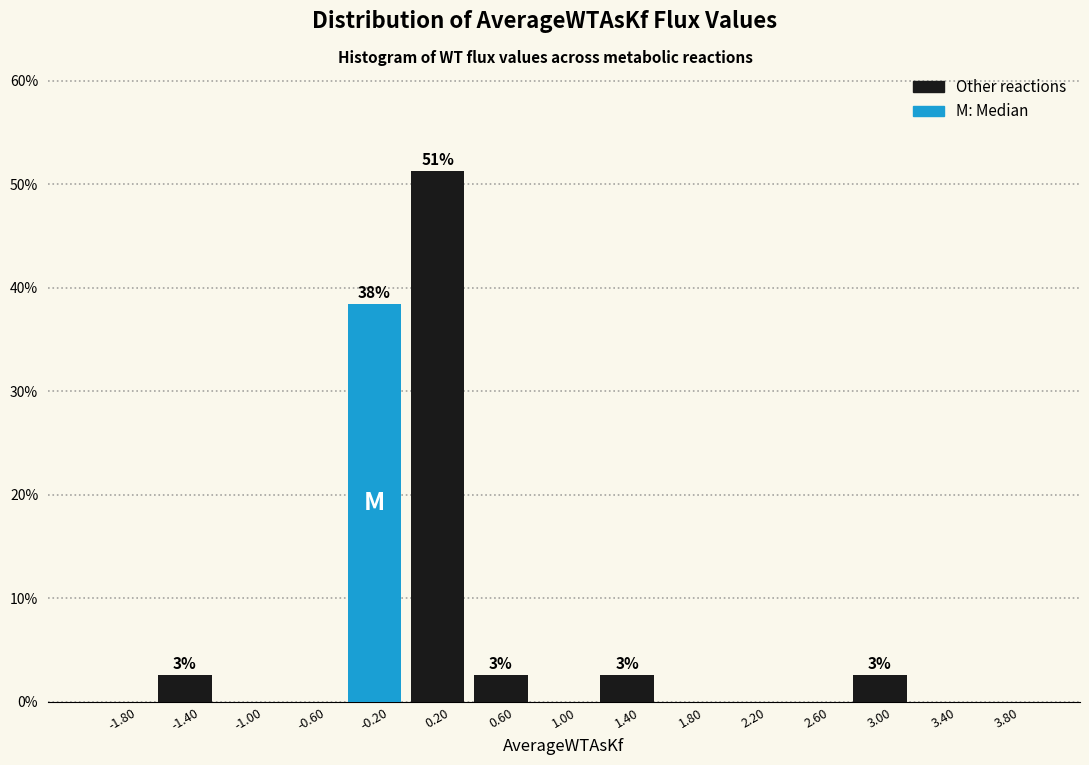

Which range on the x-axis has the tallest bar?

0.0 to 0.4